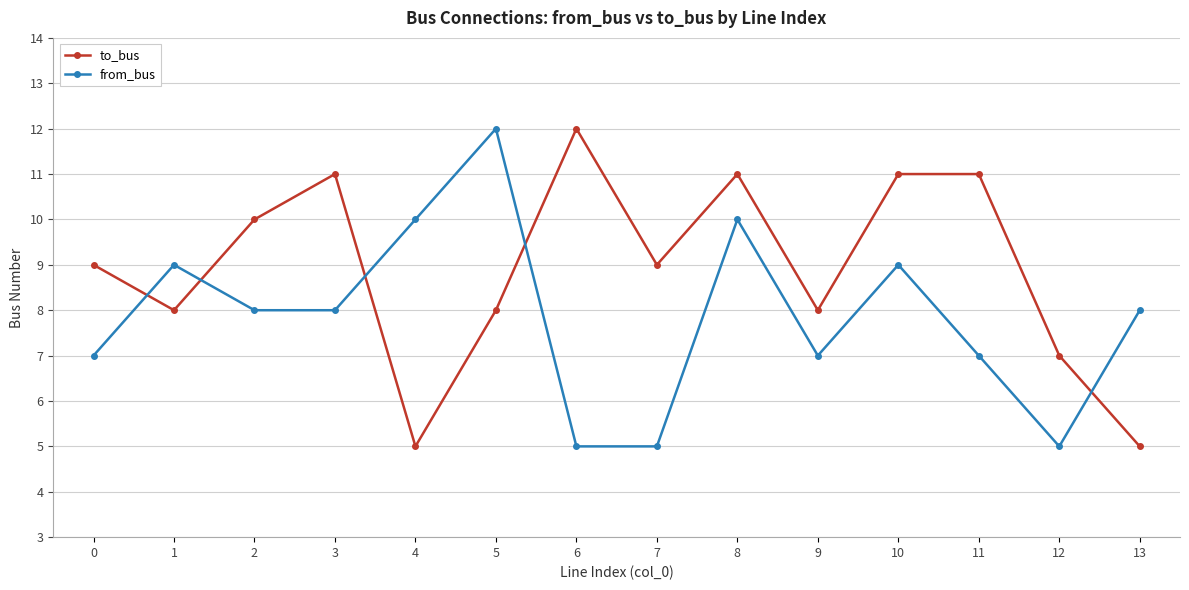

After their last crossing, which series has the higher values: from_bus or to_bus?

from_bus